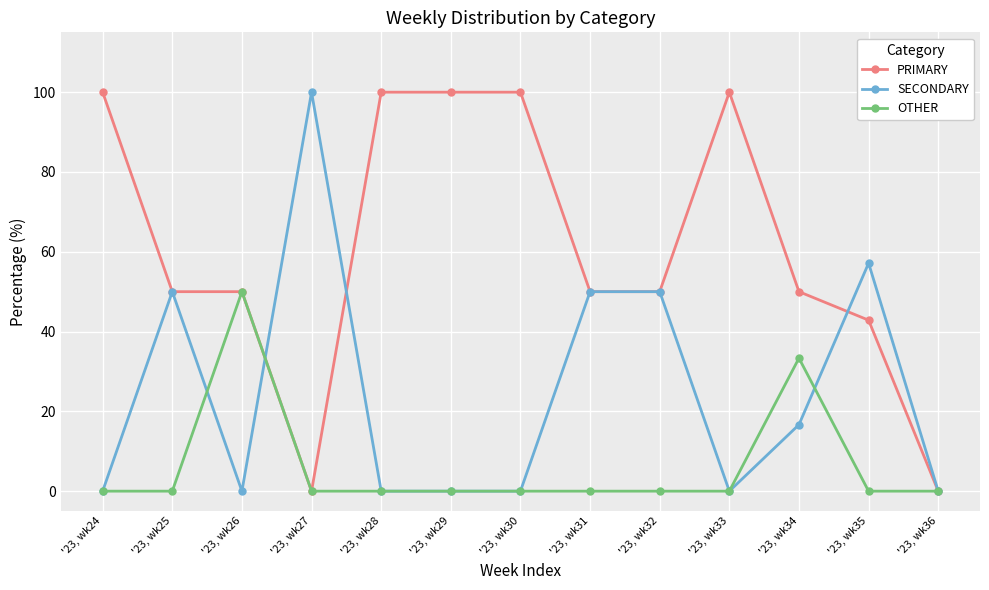

Is it true that PRIMARY equals 33.3 at '23, wk31?

False